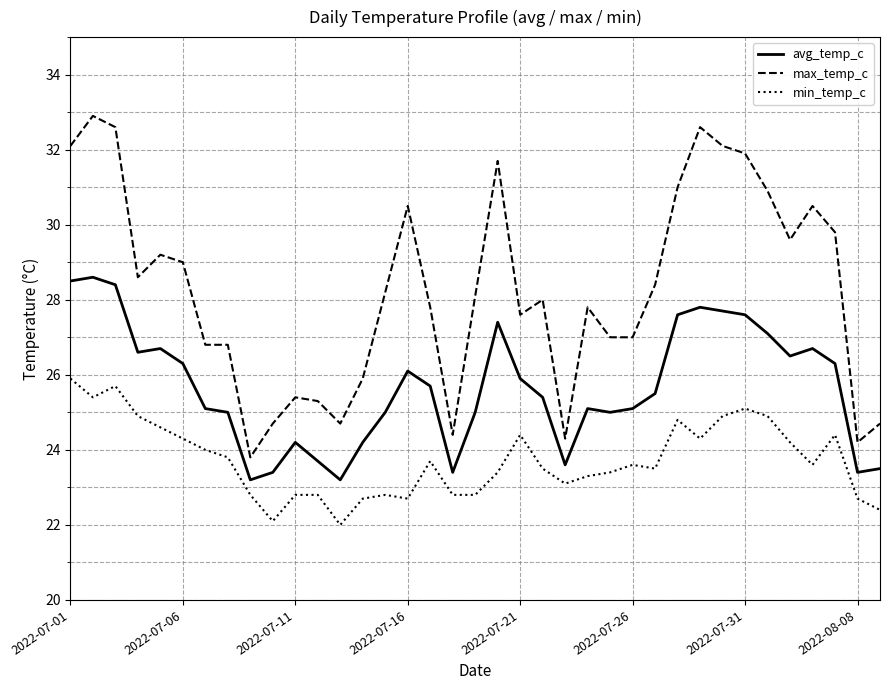

Which series has the largest total across all categories?

max_temp_c